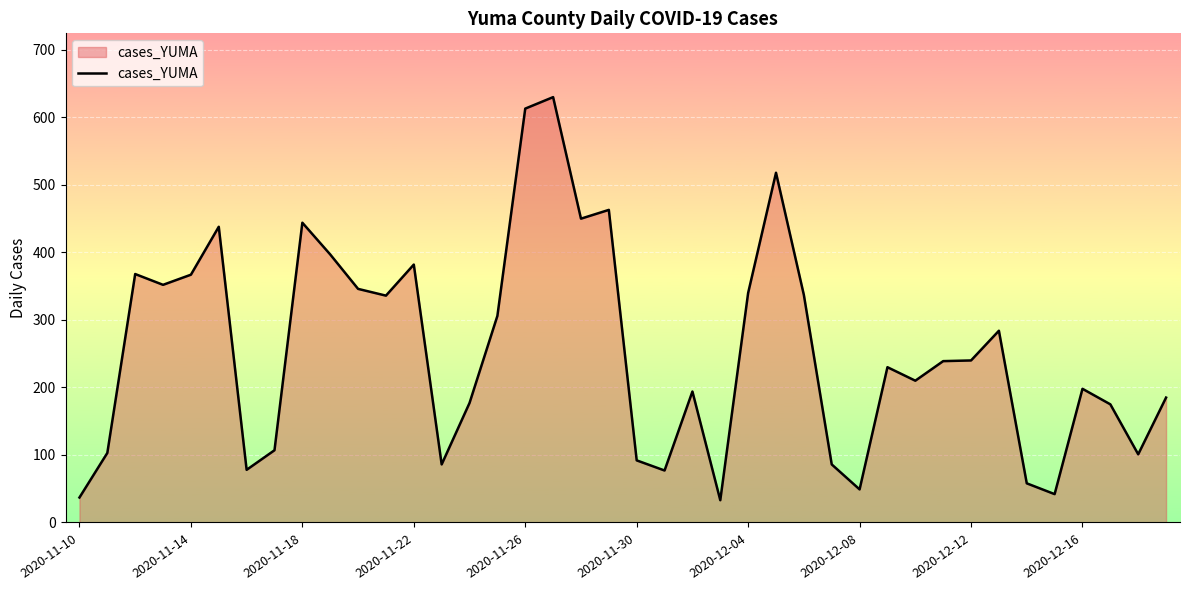

What is the greatest value displayed?

630